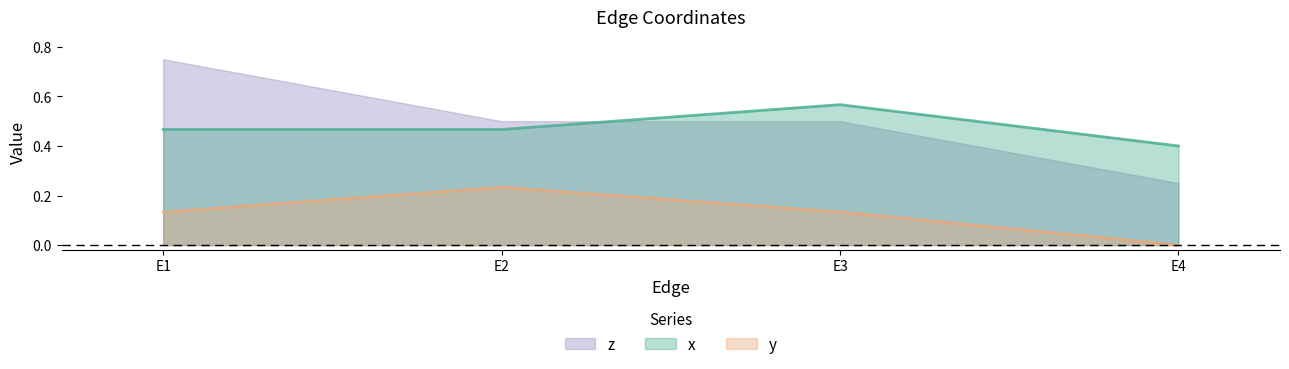

Does the chart display data point markers on the line(s)?

No